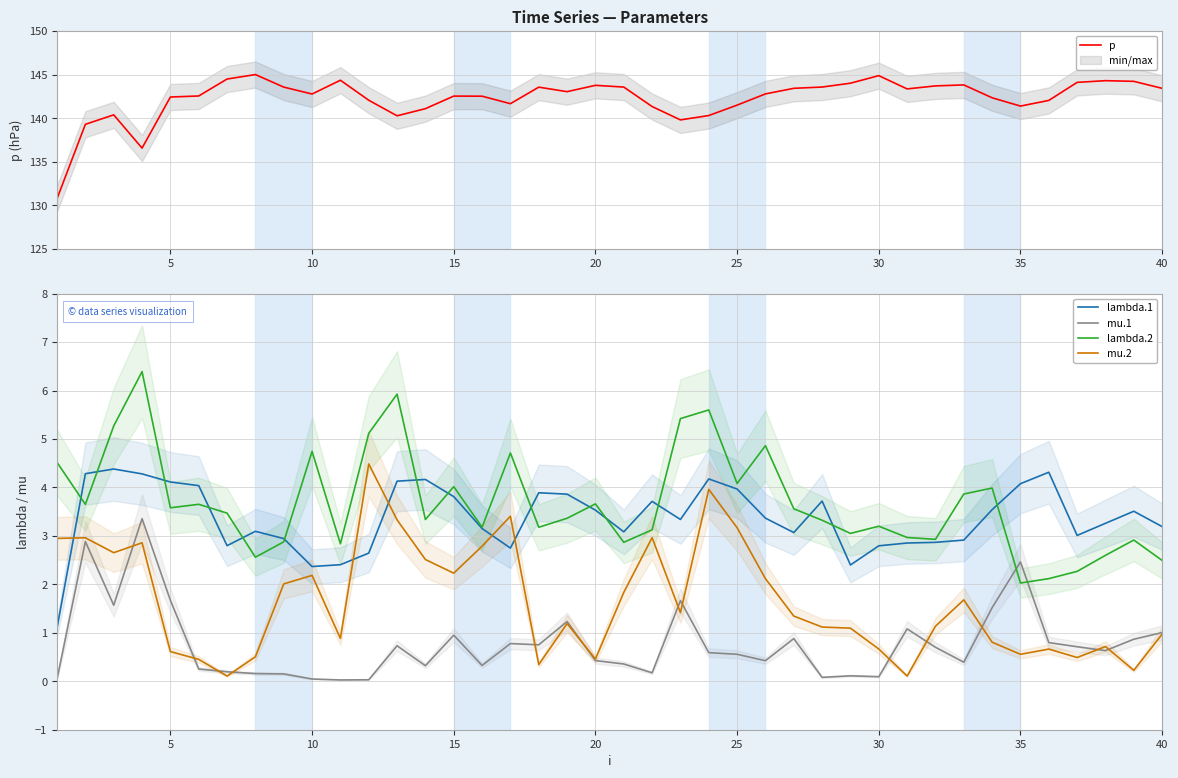

True or false: mu.1 and lambda.1 cross at least once.

False